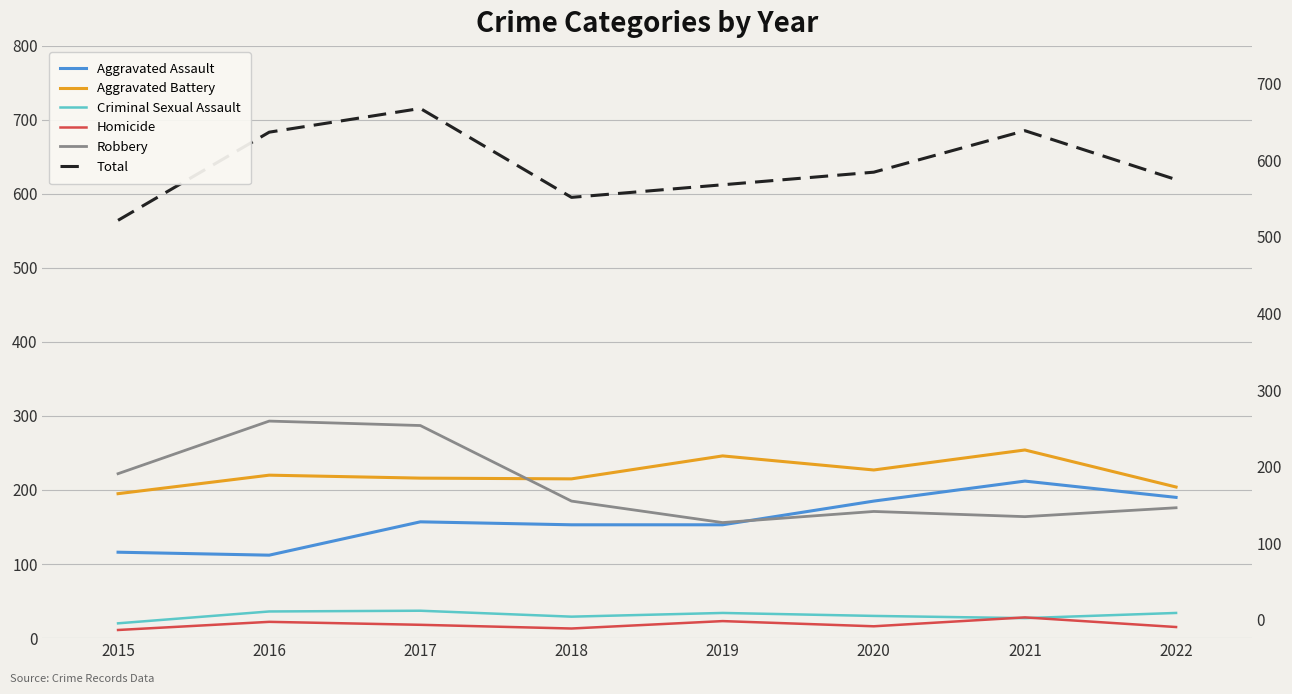

Which category has the lowest value across all series?

2015